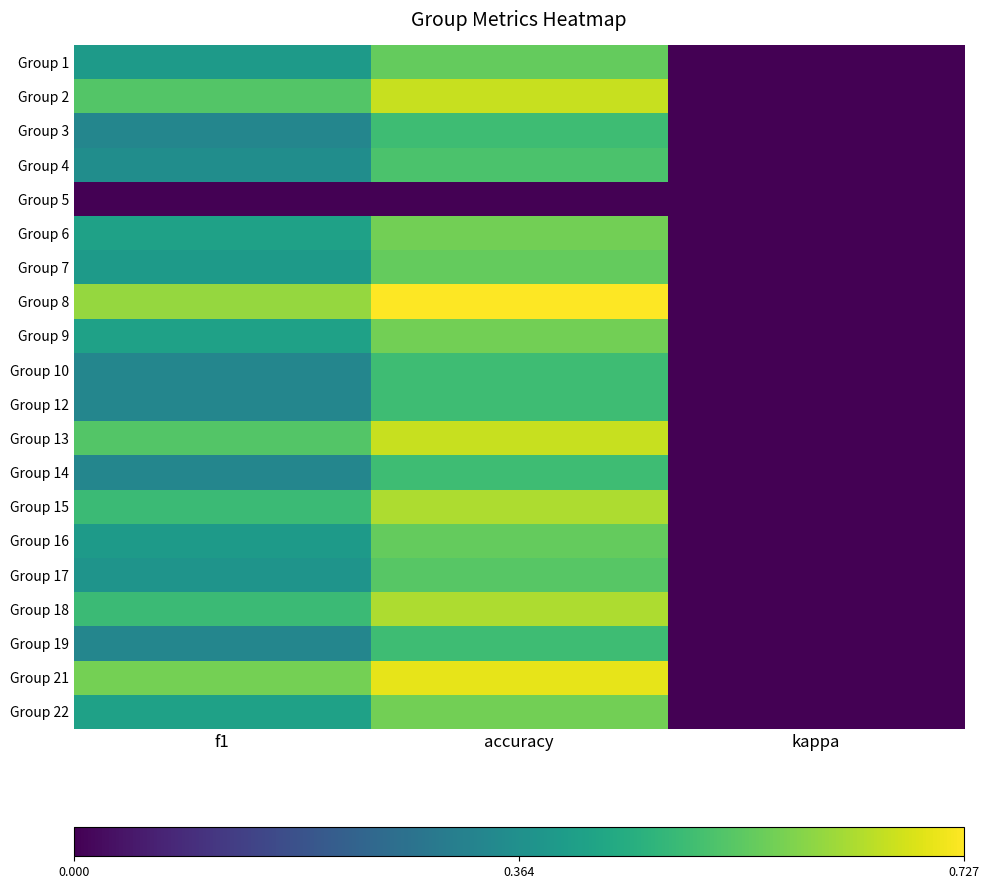

Count the number of categories in the chart.

3